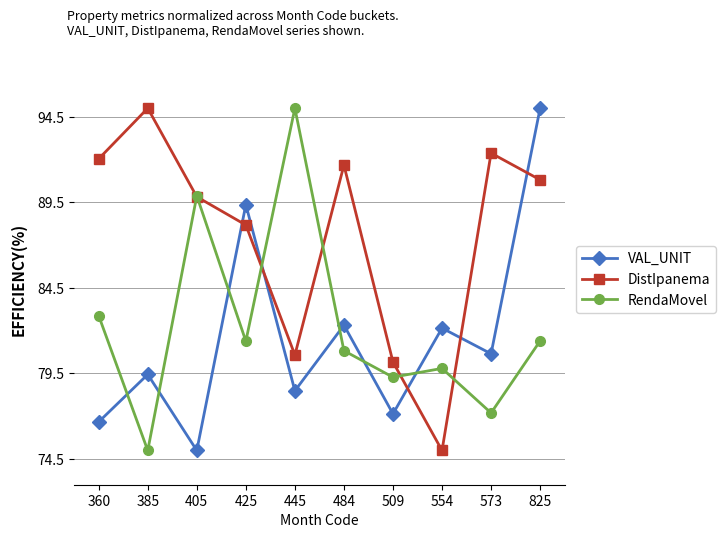

The RendaMovel series shows 15.5 at 573. True or false?

False